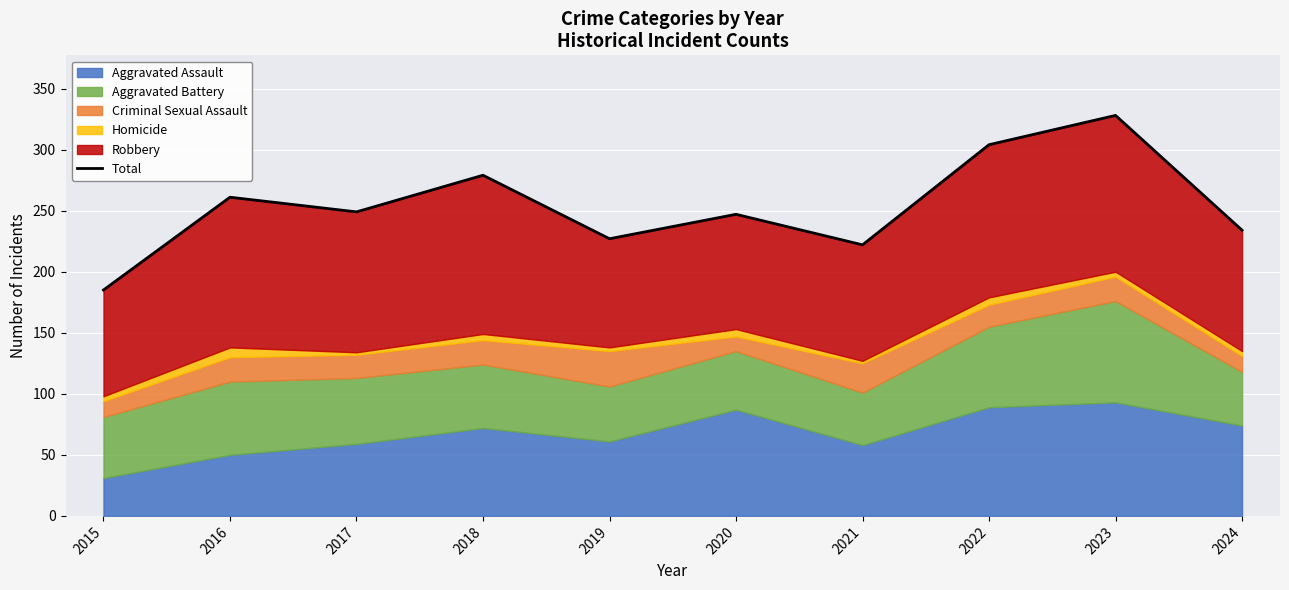

Reading left to right, list all the values displayed in this chart.

2015=185	2016=261	2017=249	2018=279	2019=227	2020=247	2021=222	2022=304	2023=328	2024=234